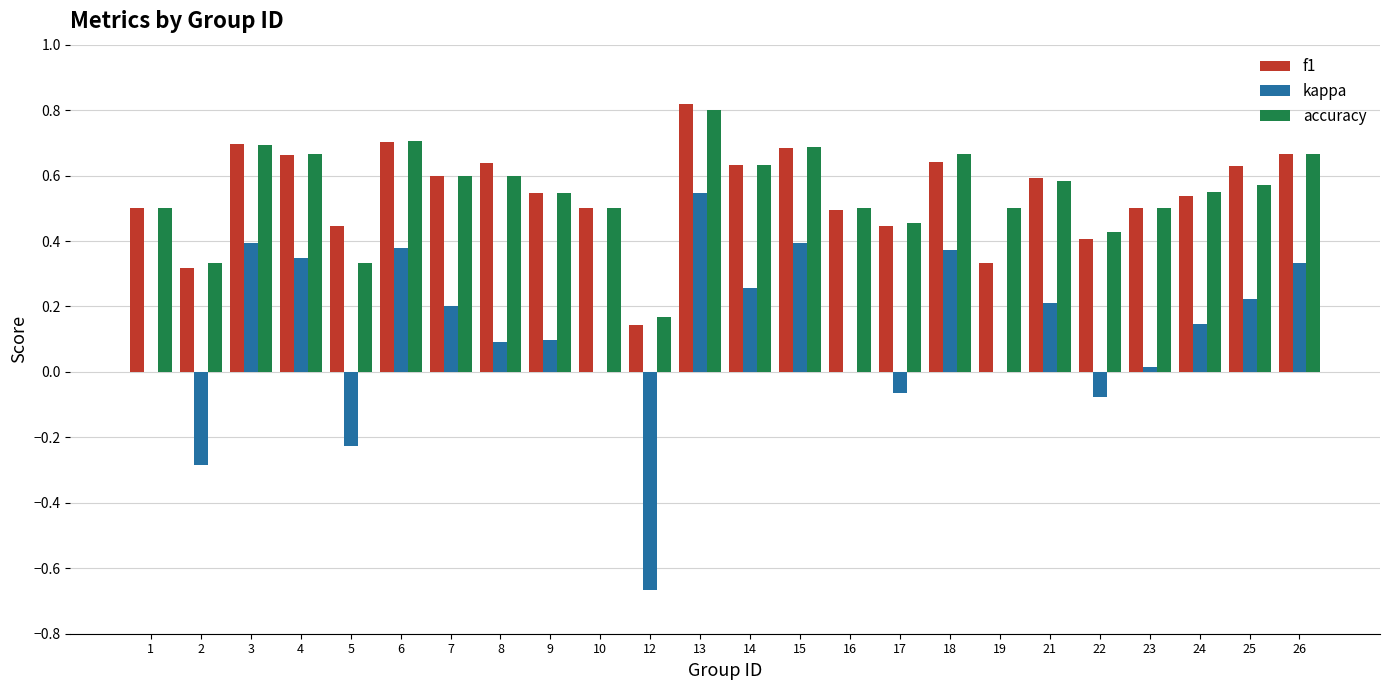

At which label does f1 reach its peak?

13